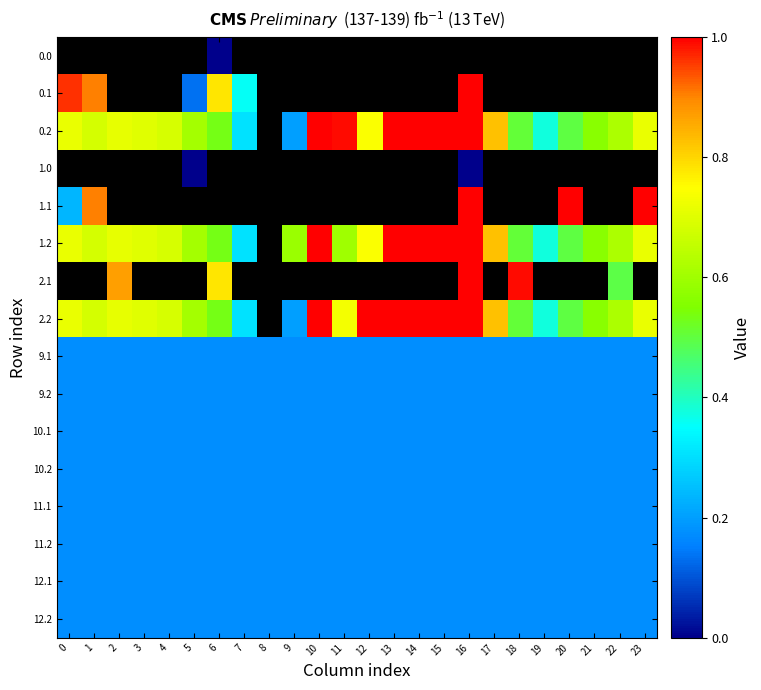

Reading left to right, list all the values displayed in this chart.

0.0: 0=0.0	1=0.0	2=0.0	3=0.0	4=0.0	5=0.0	6=0.0	7=0.0	8=0.0	9=0.0	10=0.0	11=0.0	12=0.0	13=0.0	14=0.0	15=0.0	16=0.0	17=0.0	18=0.0	19=0.0	20=0.0	21=0.0	22=0.0	23=0.0
0.1: 0=1.0	1=0.9	2=0.0	3=0.0	4=0.0	5=0.1	6=0.8	7=0.4	8=0.0	9=0.0	10=0.0	11=0.0	12=0.0	13=0.0	14=0.0	15=0.0	16=1.0	17=0.0	18=0.0	19=0.0	20=0.0	21=0.0	22=0.0	23=0.0
0.2: 0=0.7	1=0.7	2=0.7	3=0.7	4=0.7	5=0.6	6=0.5	7=0.3	8=0.0	9=0.2	10=1.0	11=1.0	12=0.7	13=1.0	14=1.0	15=1.0	16=1.0	17=0.8	18=0.5	19=0.4	20=0.5	21=0.6	22=0.6	23=0.7
1.0: 0=0.0	1=0.0	2=0.0	3=0.0	4=0.0	5=0.0	6=0.0	7=0.0	8=0.0	9=0.0	10=0.0	11=0.0	12=0.0	13=0.0	14=0.0	15=0.0	16=0.0	17=0.0	18=0.0	19=0.0	20=0.0	21=0.0	22=0.0	23=0.0
1.1: 0=0.2	1=0.9	2=0.0	3=0.0	4=0.0	5=0.0	6=0.0	7=0.0	8=0.0	9=0.0	10=0.0	11=0.0	12=0.0	13=0.0	14=0.0	15=0.0	16=1.0	17=0.0	18=0.0	19=0.0	20=1.0	21=0.0	22=0.0	23=1.0
1.2: 0=0.7	1=0.7	2=0.7	3=0.7	4=0.7	5=0.6	6=0.5	7=0.3	8=0.0	9=0.6	10=1.0	11=0.6	12=0.7	13=1.0	14=1.0	15=1.0	16=1.0	17=0.8	18=0.5	19=0.4	20=0.5	21=0.6	22=0.6	23=0.7
2.1: 0=0.0	1=0.0	2=0.9	3=0.0	4=0.0	5=0.0	6=0.8	7=0.0	8=0.0	9=0.0	10=0.0	11=0.0	12=0.0	13=0.0	14=0.0	15=0.0	16=1.0	17=0.0	18=1.0	19=0.0	20=0.0	21=0.0	22=0.5	23=0.0
2.2: 0=0.7	1=0.7	2=0.7	3=0.7	4=0.7	5=0.6	6=0.5	7=0.3	8=0.0	9=0.2	10=1.0	11=0.7	12=1.0	13=1.0	14=1.0	15=1.0	16=1.0	17=0.8	18=0.5	19=0.4	20=0.5	21=0.6	22=0.6	23=0.7
9.1: 0=0.2	1=0.2	2=0.2	3=0.2	4=0.2	5=0.2	6=0.2	7=0.2	8=0.2	9=0.2	10=0.2	11=0.2	12=0.2	13=0.2	14=0.2	15=0.2	16=0.2	17=0.2	18=0.2	19=0.2	20=0.2	21=0.2	22=0.2	23=0.2
9.2: 0=0.2	1=0.2	2=0.2	3=0.2	4=0.2	5=0.2	6=0.2	7=0.2	8=0.2	9=0.2	10=0.2	11=0.2	12=0.2	13=0.2	14=0.2	15=0.2	16=0.2	17=0.2	18=0.2	19=0.2	20=0.2	21=0.2	22=0.2	23=0.2
10.1: 0=0.2	1=0.2	2=0.2	3=0.2	4=0.2	5=0.2	6=0.2	7=0.2	8=0.2	9=0.2	10=0.2	11=0.2	12=0.2	13=0.2	14=0.2	15=0.2	16=0.2	17=0.2	18=0.2	19=0.2	20=0.2	21=0.2	22=0.2	23=0.2
10.2: 0=0.2	1=0.2	2=0.2	3=0.2	4=0.2	5=0.2	6=0.2	7=0.2	8=0.2	9=0.2	10=0.2	11=0.2	12=0.2	13=0.2	14=0.2	15=0.2	16=0.2	17=0.2	18=0.2	19=0.2	20=0.2	21=0.2	22=0.2	23=0.2
11.1: 0=0.2	1=0.2	2=0.2	3=0.2	4=0.2	5=0.2	6=0.2	7=0.2	8=0.2	9=0.2	10=0.2	11=0.2	12=0.2	13=0.2	14=0.2	15=0.2	16=0.2	17=0.2	18=0.2	19=0.2	20=0.2	21=0.2	22=0.2	23=0.2
11.2: 0=0.2	1=0.2	2=0.2	3=0.2	4=0.2	5=0.2	6=0.2	7=0.2	8=0.2	9=0.2	10=0.2	11=0.2	12=0.2	13=0.2	14=0.2	15=0.2	16=0.2	17=0.2	18=0.2	19=0.2	20=0.2	21=0.2	22=0.2	23=0.2
12.1: 0=0.2	1=0.2	2=0.2	3=0.2	4=0.2	5=0.2	6=0.2	7=0.2	8=0.2	9=0.2	10=0.2	11=0.2	12=0.2	13=0.2	14=0.2	15=0.2	16=0.2	17=0.2	18=0.2	19=0.2	20=0.2	21=0.2	22=0.2	23=0.2
12.2: 0=0.2	1=0.2	2=0.2	3=0.2	4=0.2	5=0.2	6=0.2	7=0.2	8=0.2	9=0.2	10=0.2	11=0.2	12=0.2	13=0.2	14=0.2	15=0.2	16=0.2	17=0.2	18=0.2	19=0.2	20=0.2	21=0.2	22=0.2	23=0.2